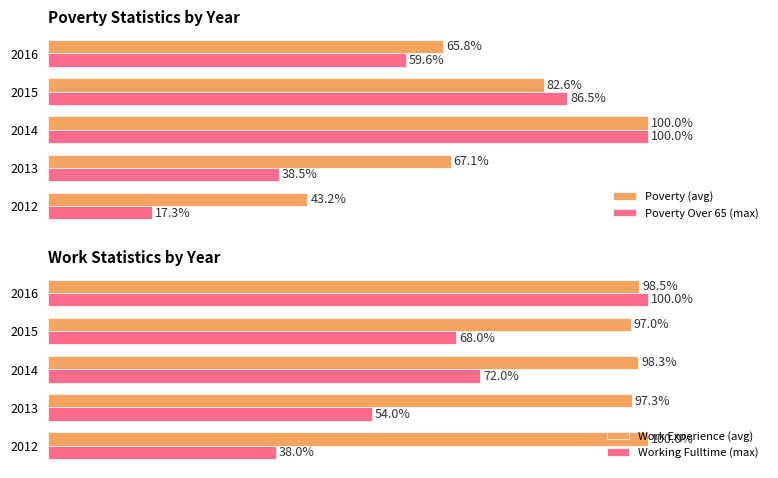

How many values in the Poverty (avg) series are below 67?

2